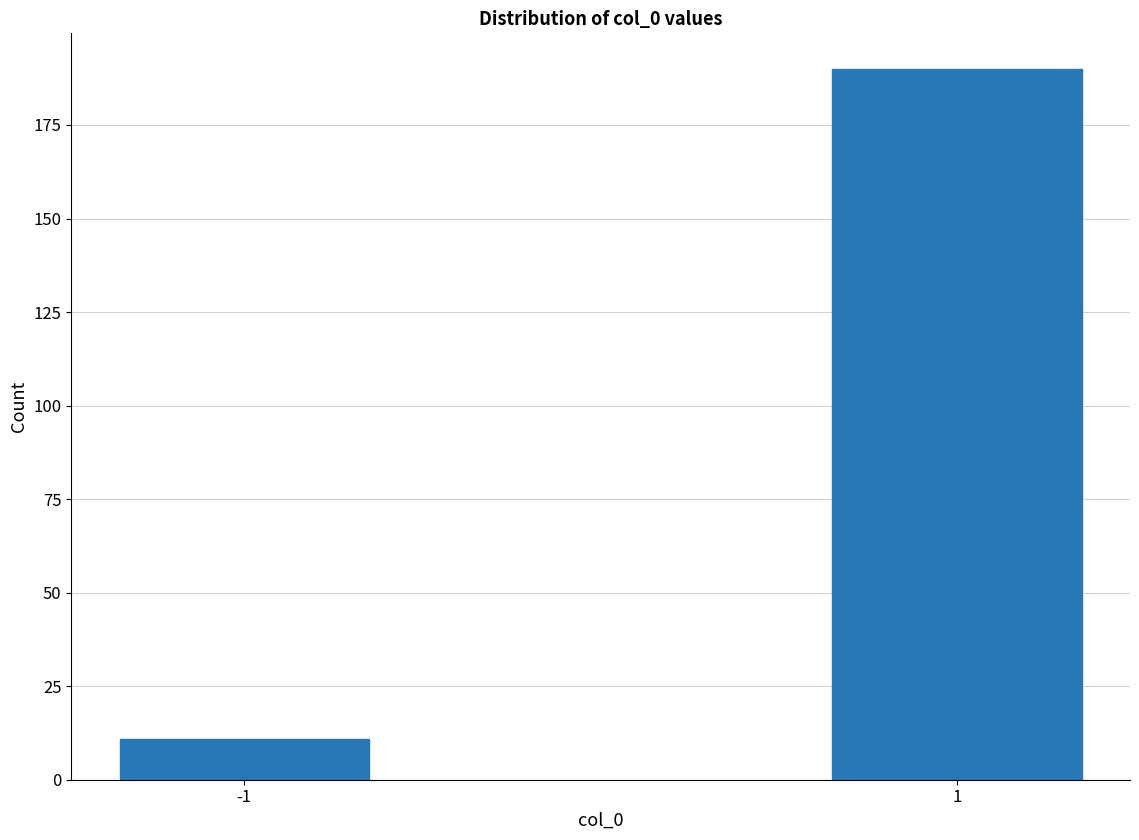

Reading left to right, extract all data points from this chart.

11	190